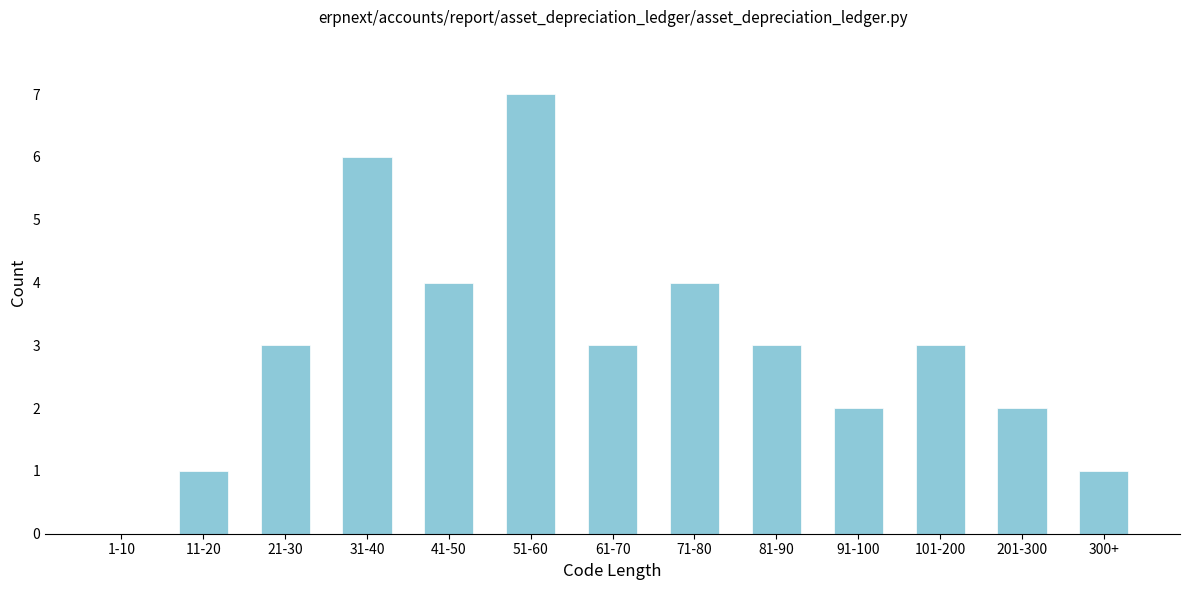

Reading left to right, list all the values displayed in this chart.

1-10=0	11-20=1	21-30=3	31-40=6	41-50=4	51-60=7	61-70=3	71-80=4	81-90=3	91-100=2	101-200=3	201-300=2	300+=1